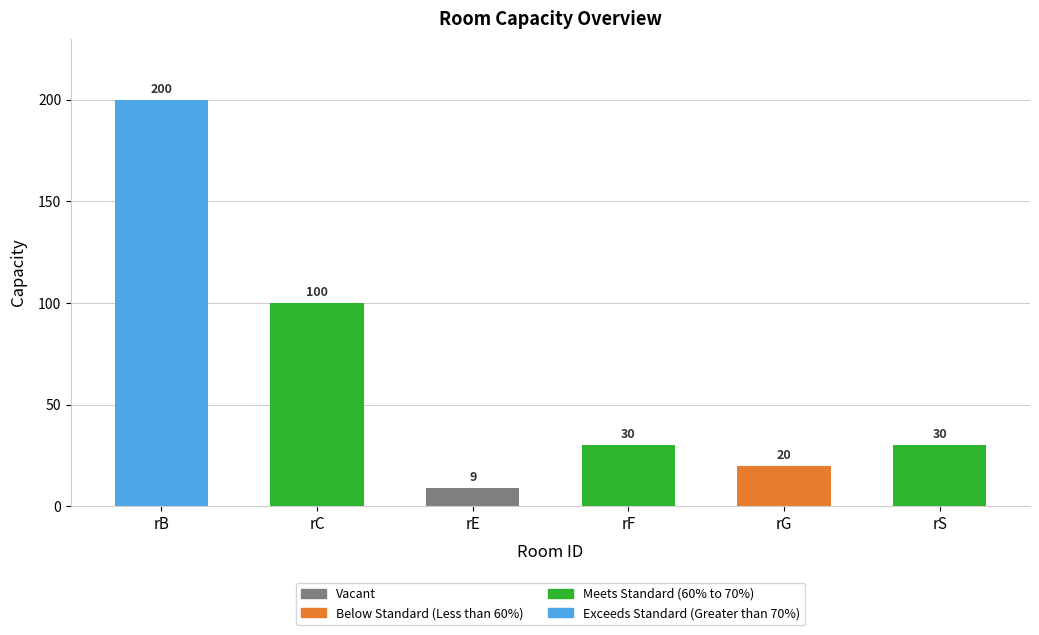

What is the difference between the values at rE and rB?

191